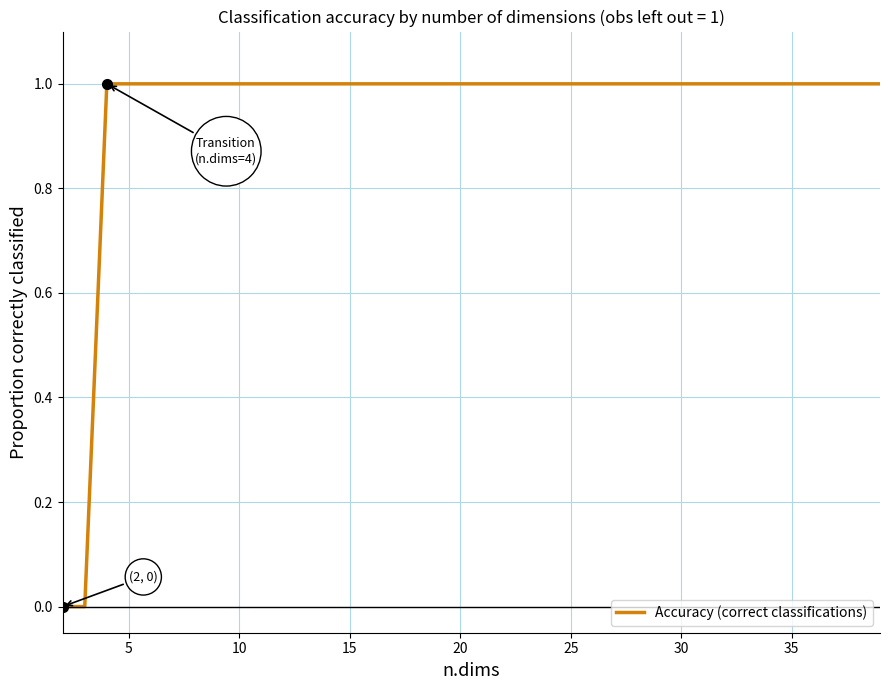

Count the number of data series in this chart.

1